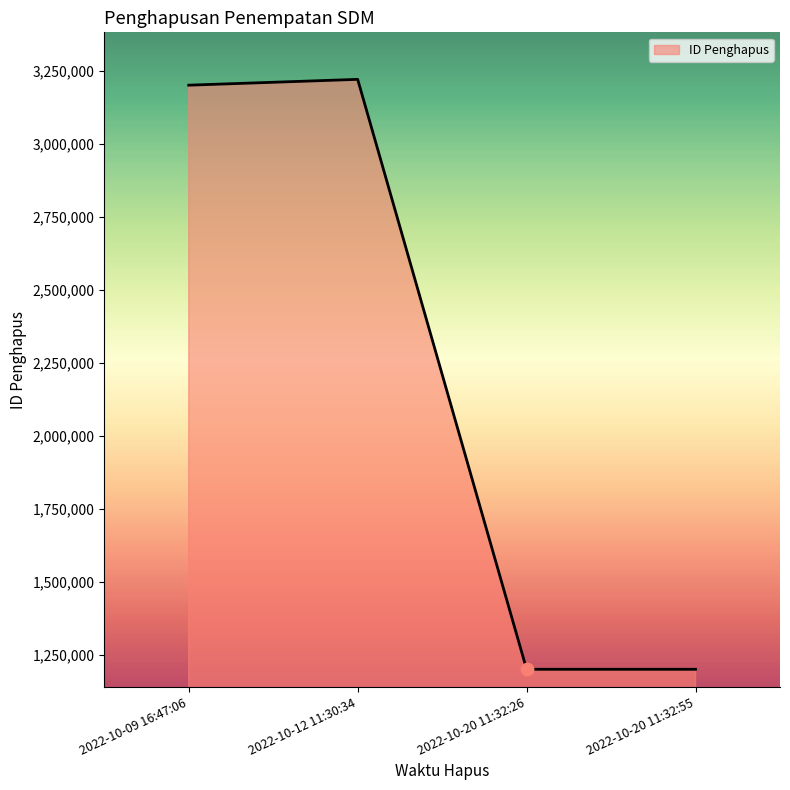

Which has a higher value, 2022-10-12 11:30:34 or 2022-10-20 11:32:55?

2022-10-12 11:30:34